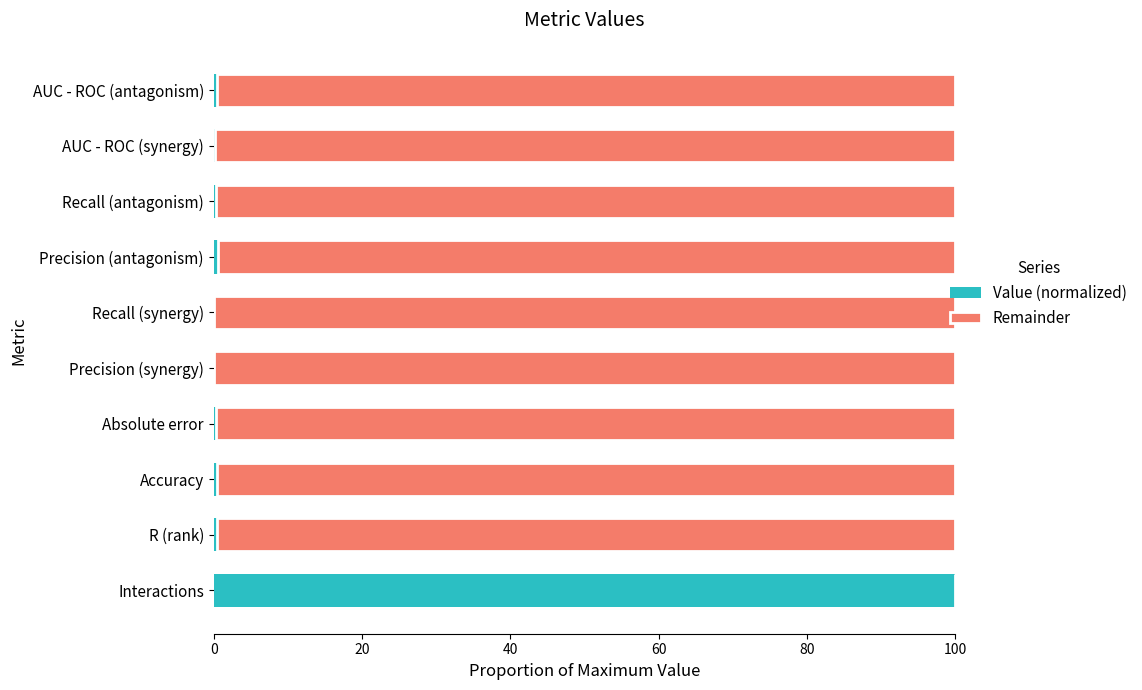

The value of Value (normalized) at Precision (synergy) is 0.0. True or false?

True